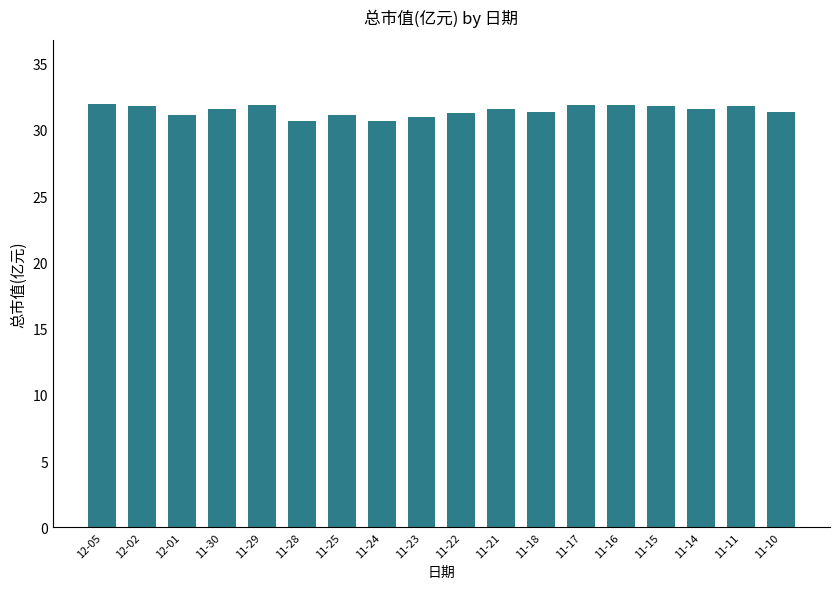

Where does the data first go above 31?

12-05